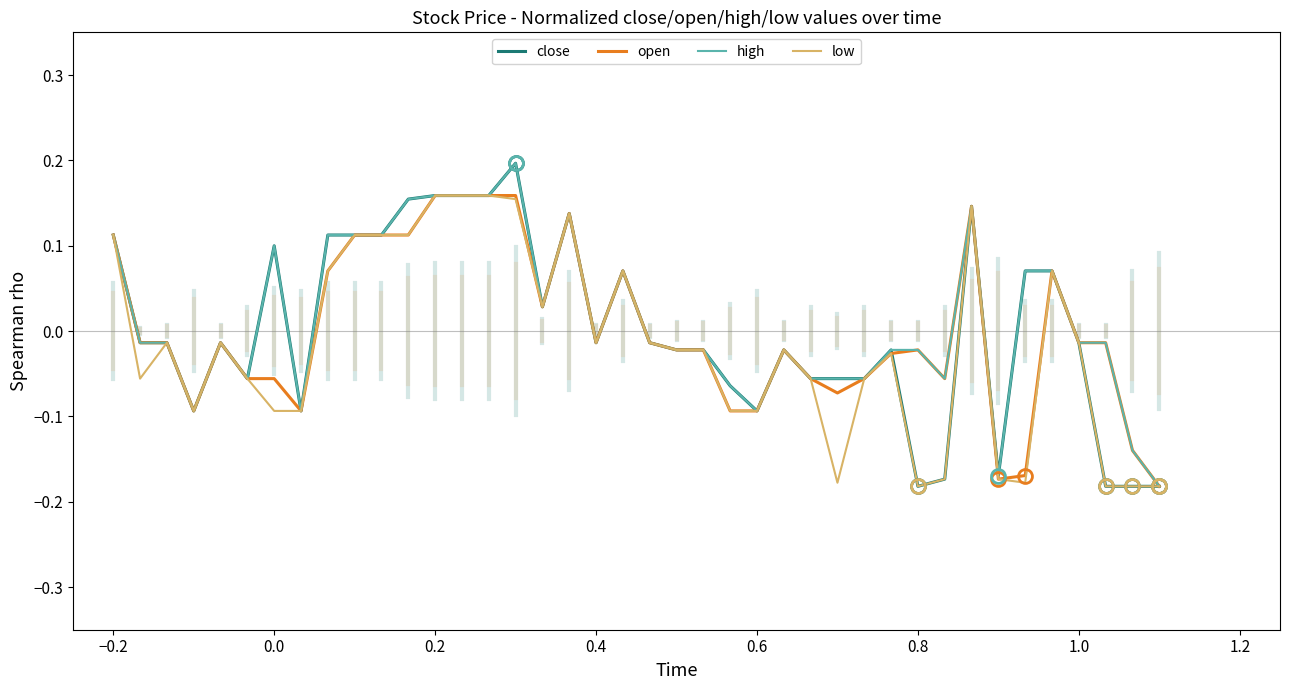

How many values in close are below zero?

24